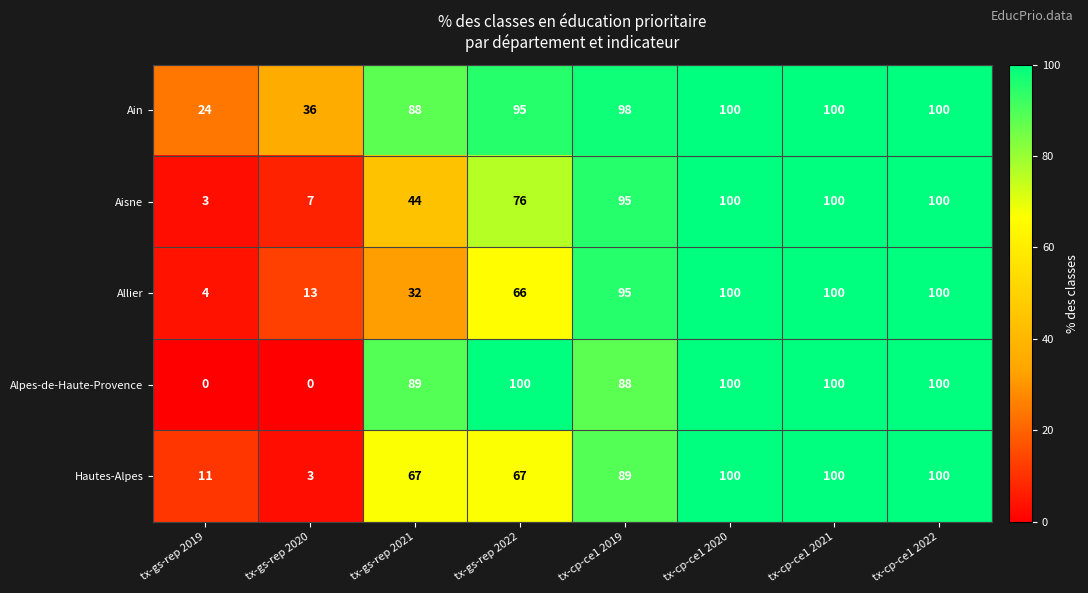

What value does the Allier series have at tx-cp-ce1 2019, to the nearest 10?

100